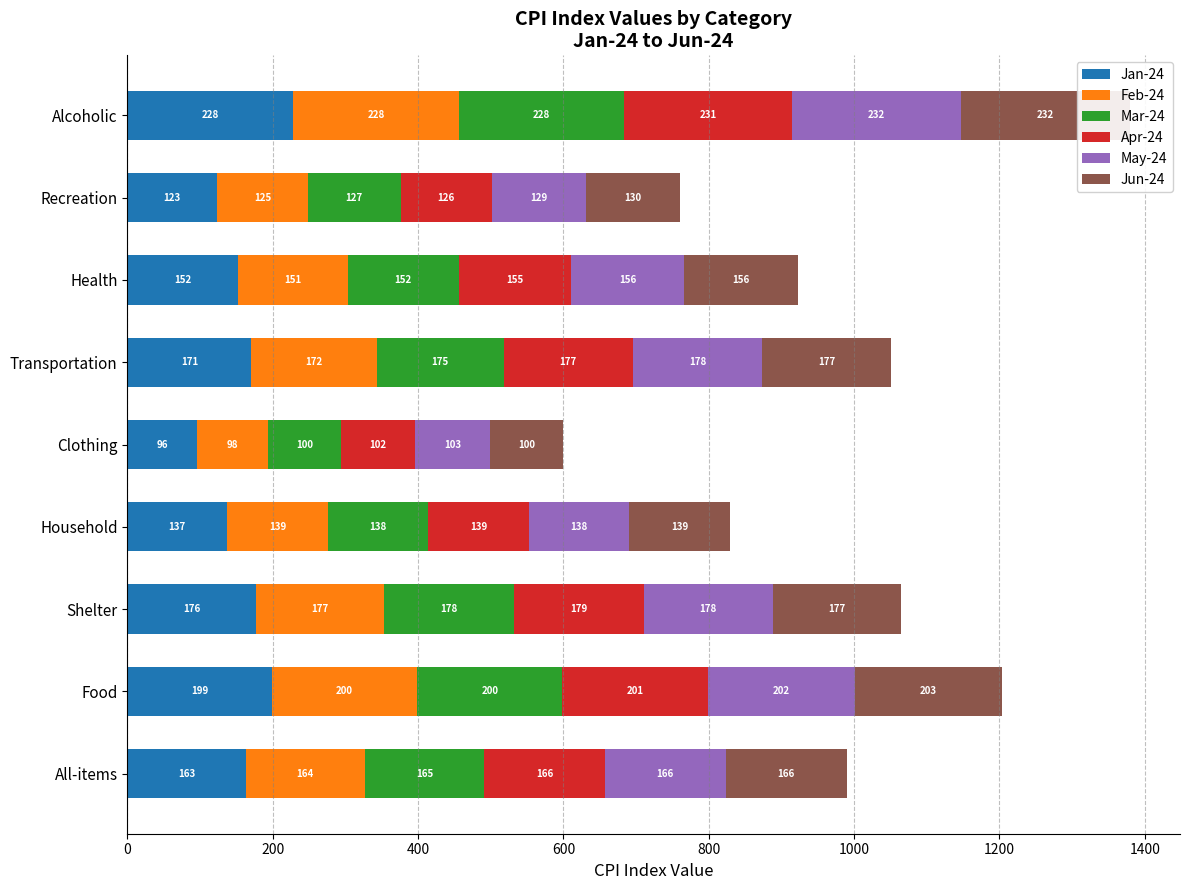

What is the smallest value displayed?

96.0